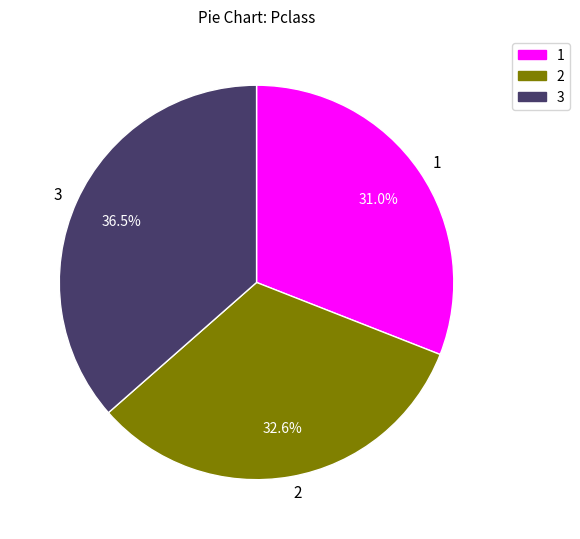

Which slice is the largest?

3